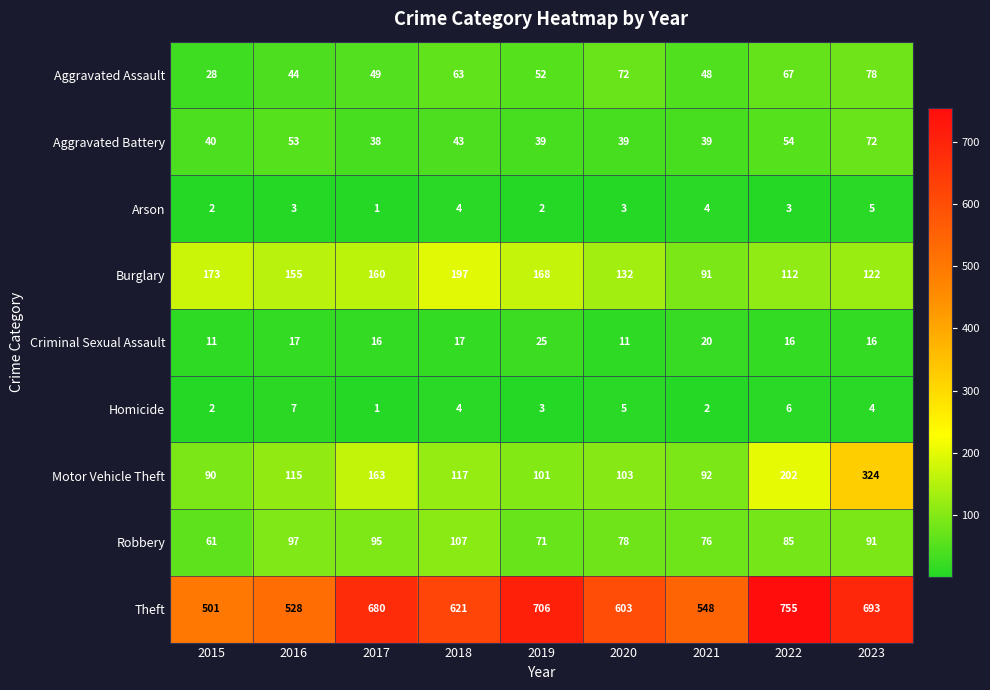

At which category is the sum across all series the highest?

2023